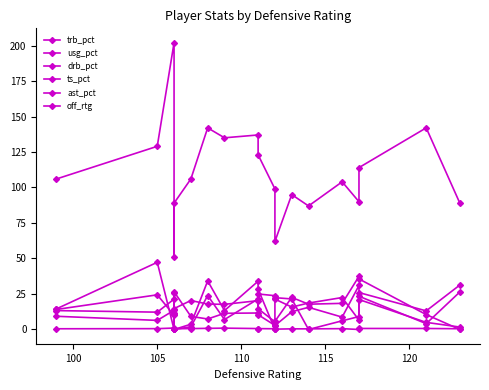

At which category does the chart reach its minimum across all series?

115